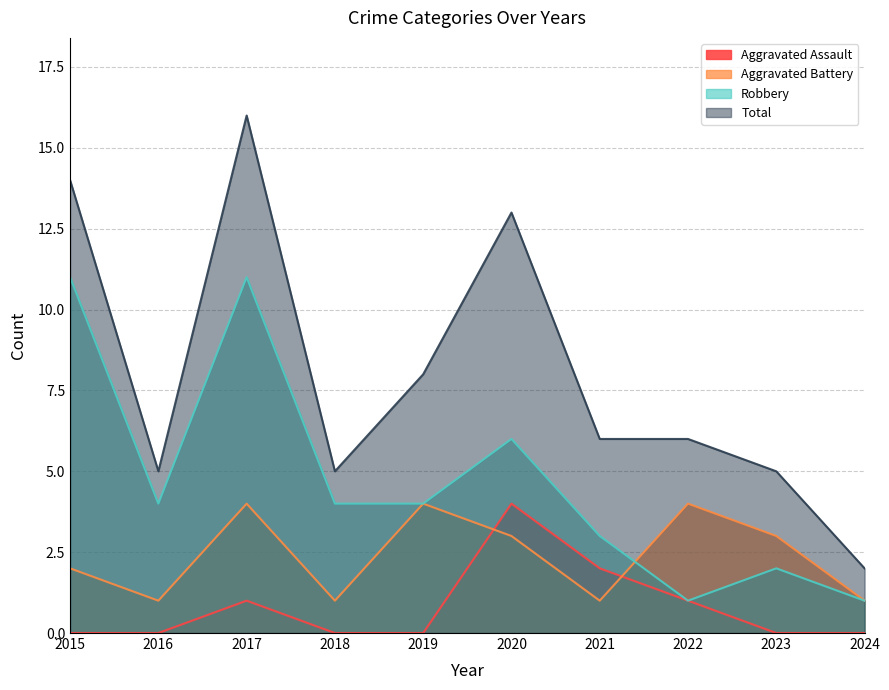

Reading left to right, list all the values displayed in this chart.

Aggravated Assault: 2015=0	2016=0	2017=1	2018=0	2019=0	2020=4	2021=2	2022=1	2023=0	2024=0
Aggravated Battery: 2015=2	2016=1	2017=4	2018=1	2019=4	2020=3	2021=1	2022=4	2023=3	2024=1
Robbery: 2015=11	2016=4	2017=11	2018=4	2019=4	2020=6	2021=3	2022=1	2023=2	2024=1
Total: 2015=14	2016=5	2017=16	2018=5	2019=8	2020=13	2021=6	2022=6	2023=5	2024=2